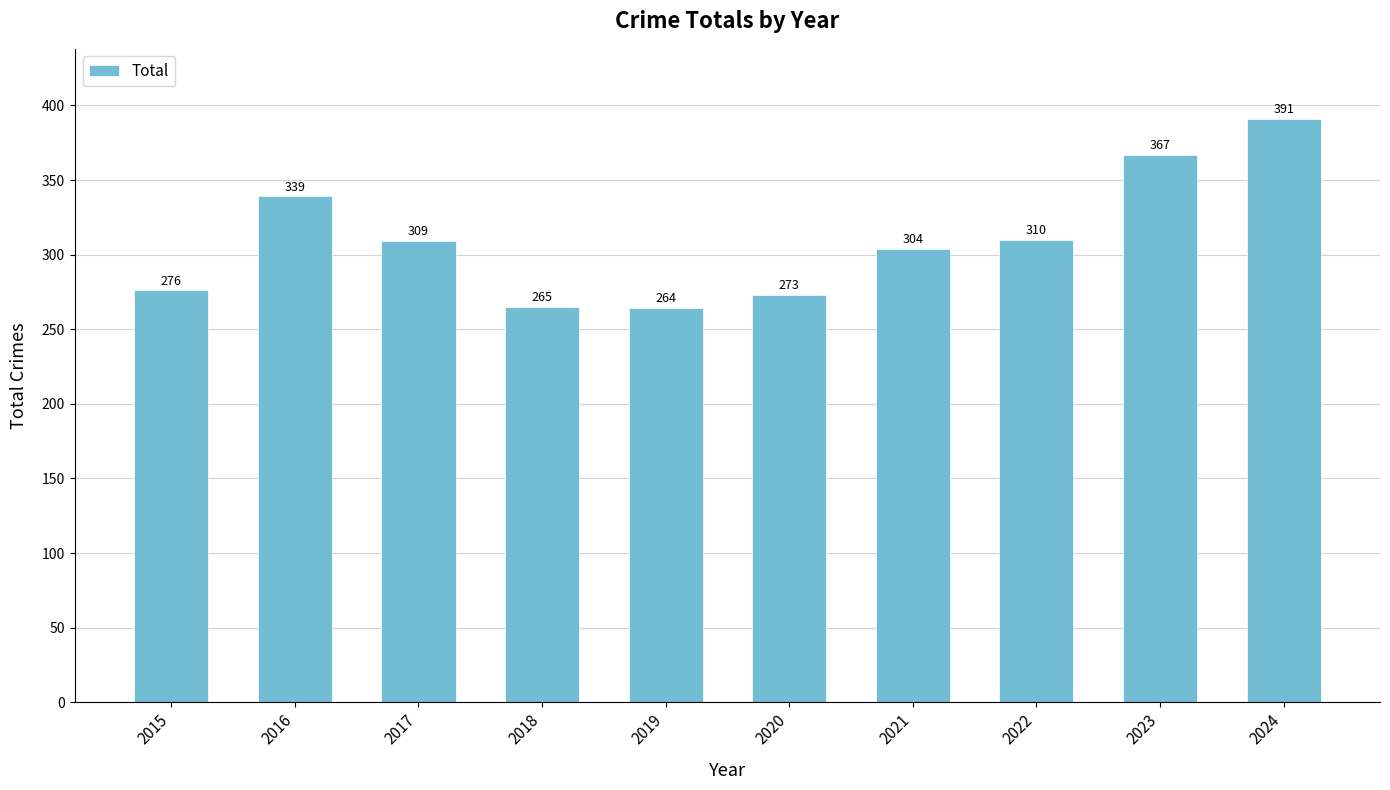

Rank the categories by value from lowest to highest.

2019, 2018, 2020, 2015, 2021, 2017, 2022, 2016, 2023, 2024